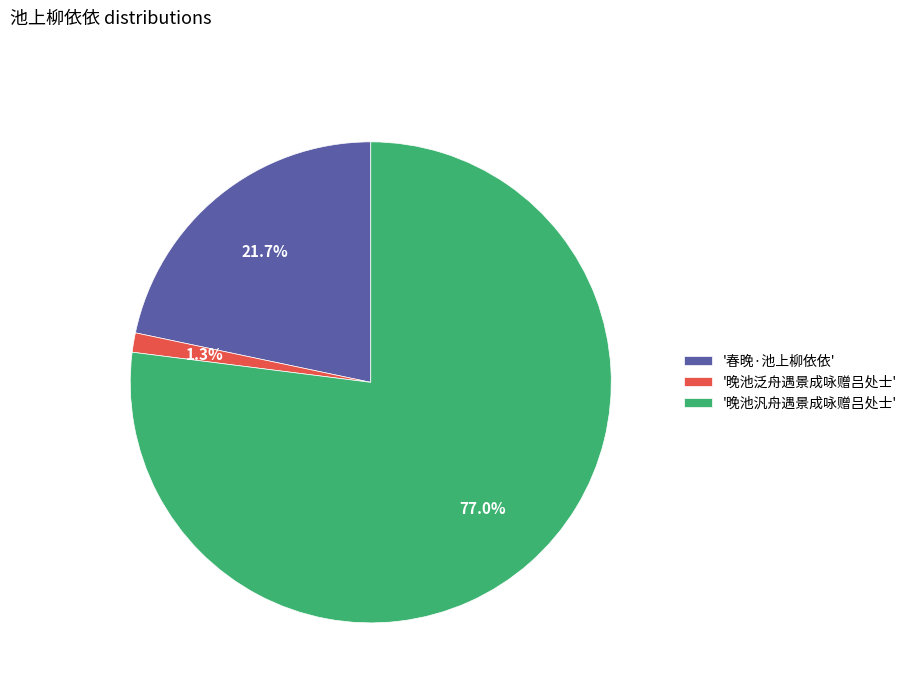

Which category has the biggest portion of the pie?

'晚池汎舟遇景成咏赠吕处士'